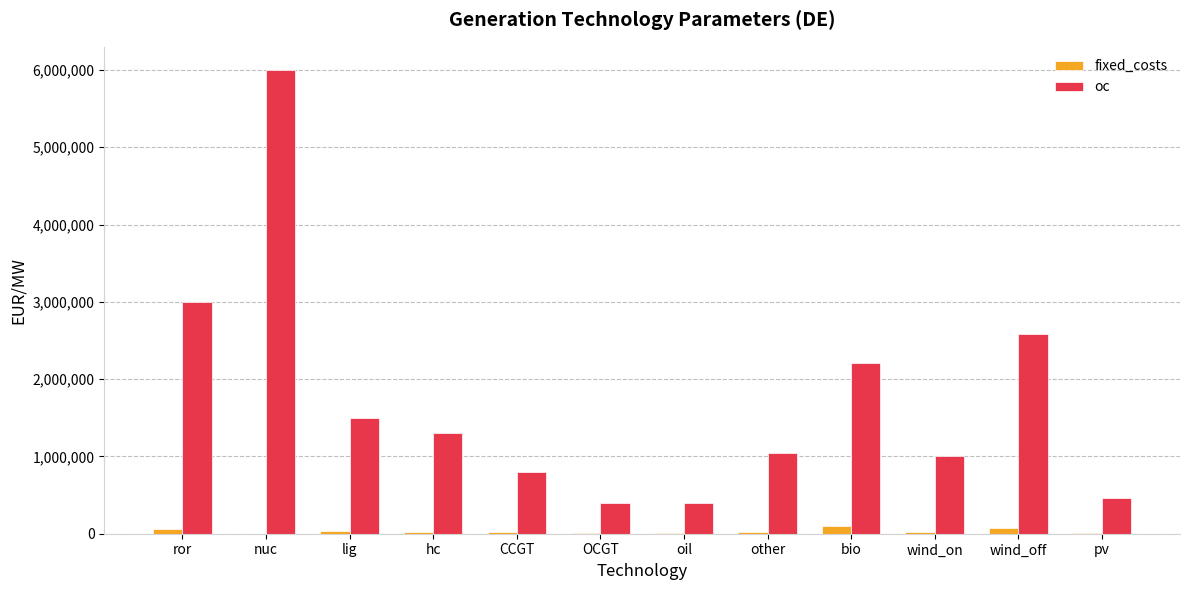

What value does the fixed_costs series have at other, to the nearest 100?

22500